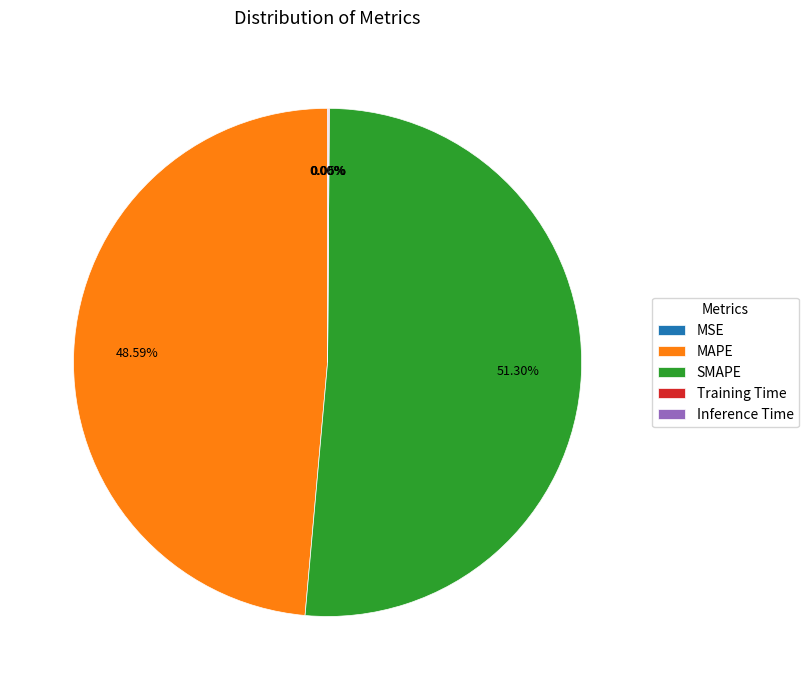

Is SMAPE the majority of the pie?

Yes